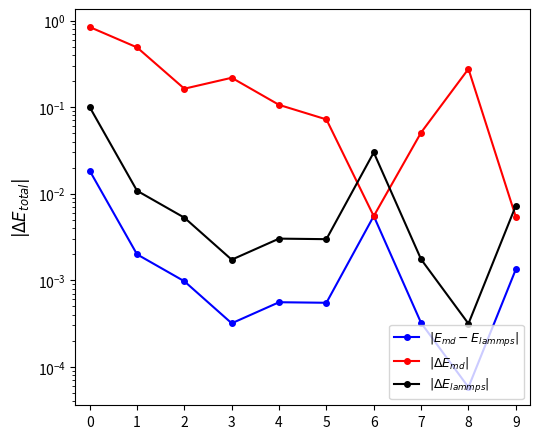

What is the difference between the maximum and minimum values in the $|\Delta E_{md}|$ series?

0.8